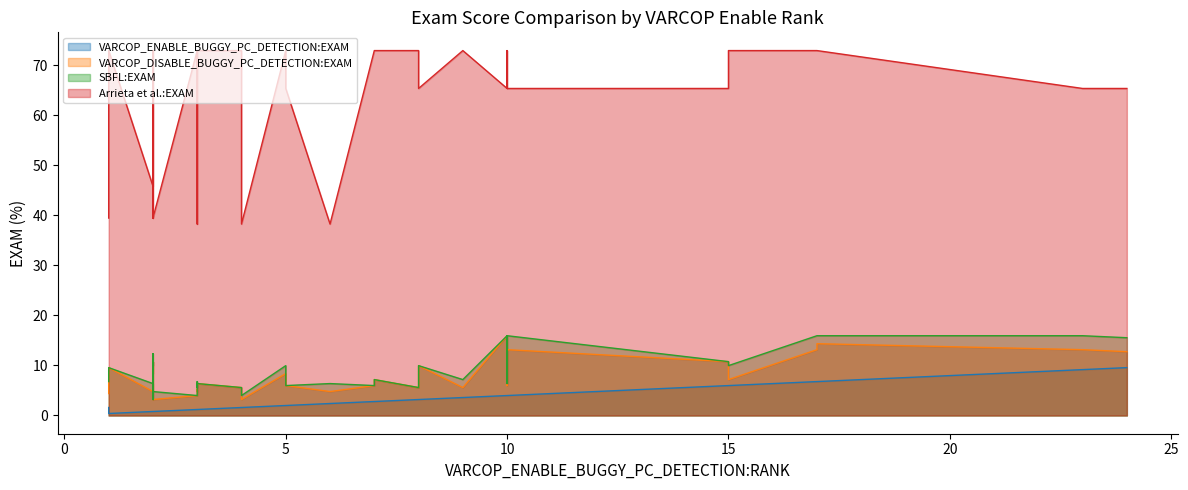

How many data points in VARCOP_DISABLE_BUGGY_PC_DETECTION:EXAM are above 5?

30